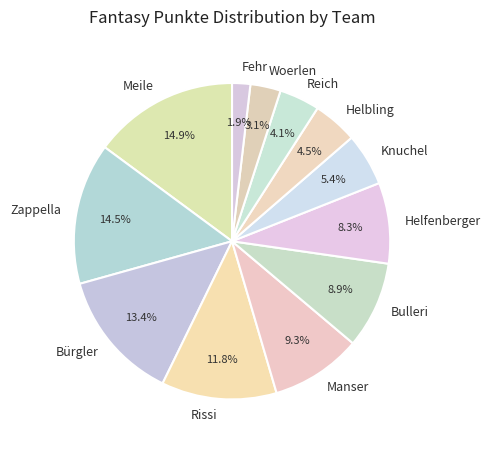

Which category has the smallest portion of the pie?

Fehr